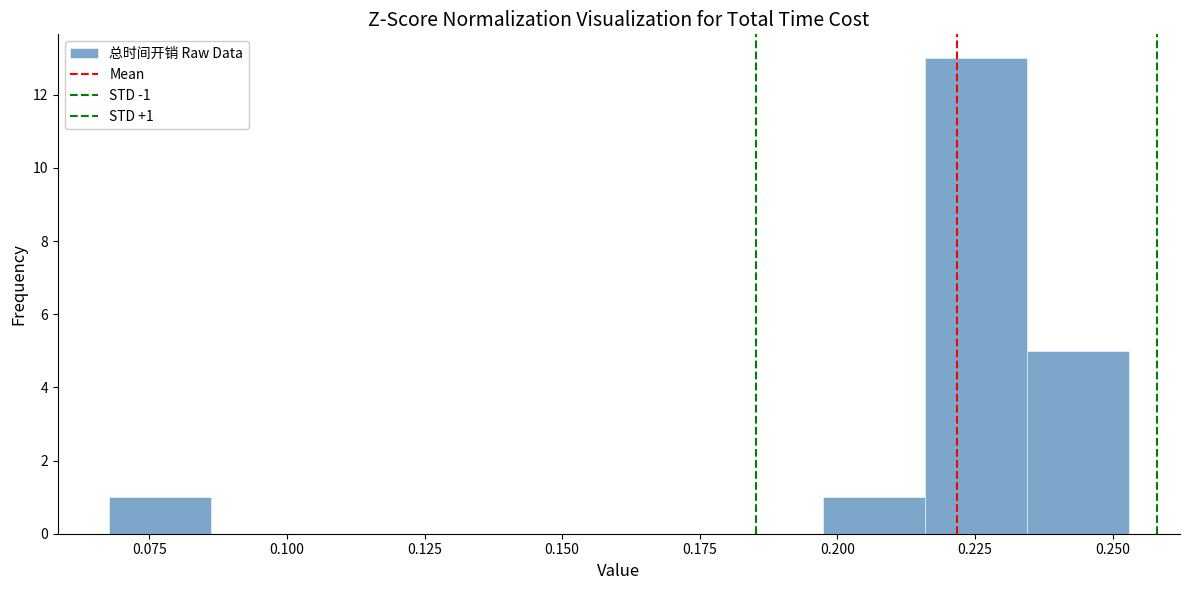

Read against the x-axis, roughly where is the centre of the tallest bar?

0.225